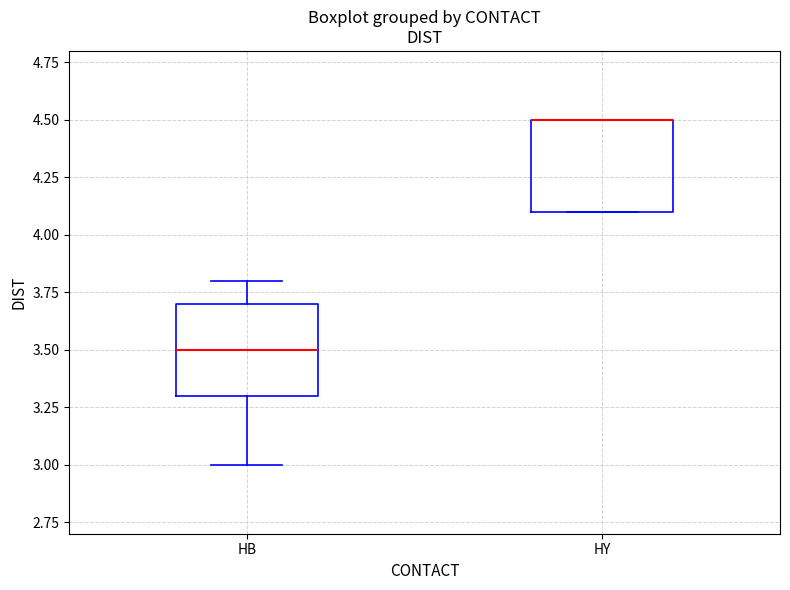

Where is the upper edge of the box for HY on the y-axis? The values are not printed on the chart, so give them approximately, as read against the axis.

4.5